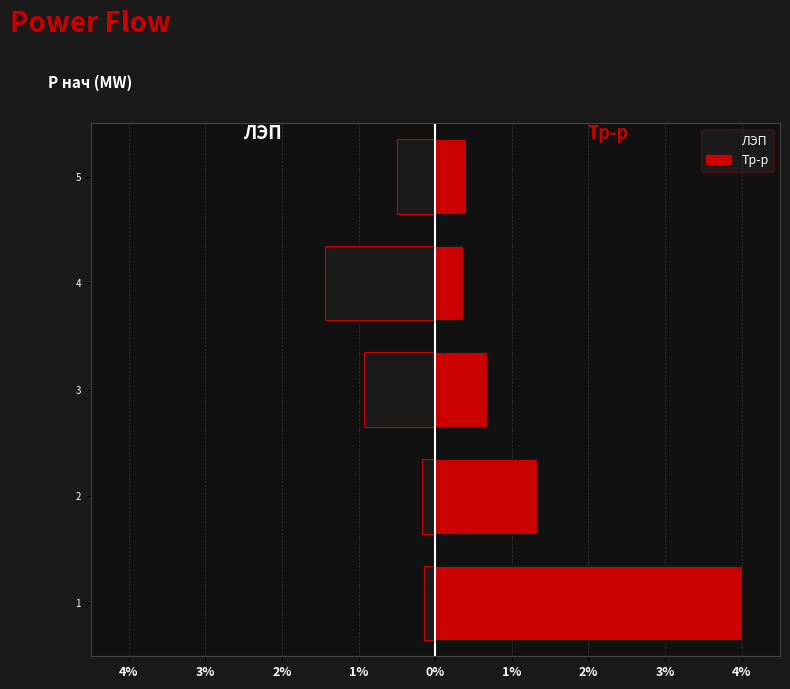

What position from the right is 2%?

3